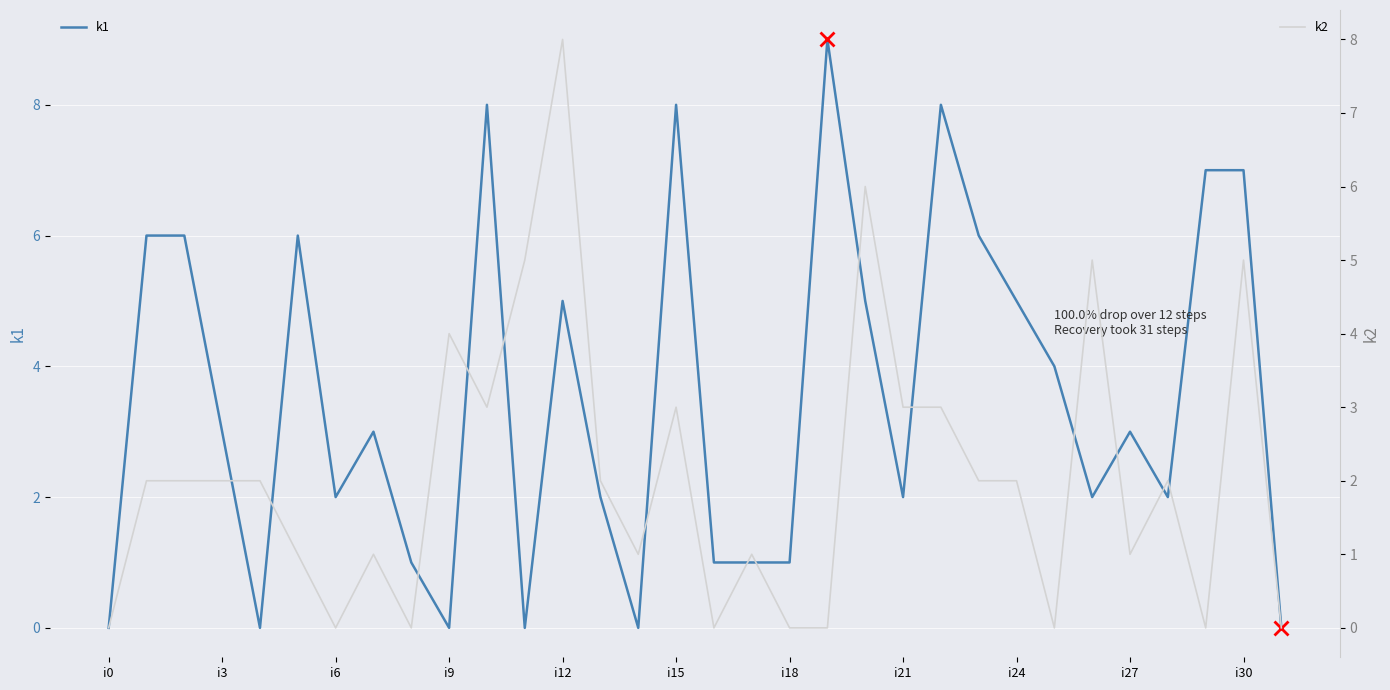

Count the k2 values in the range 0 to 3.

26